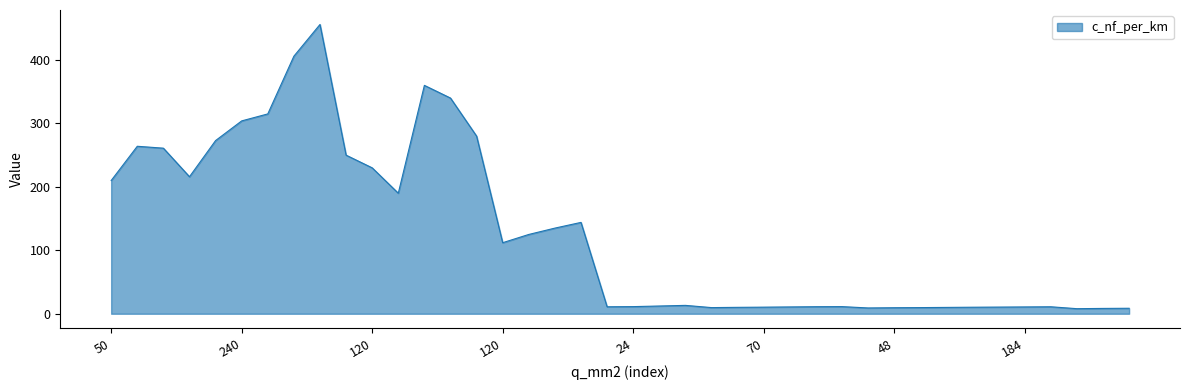

What is the maximum value shown in the chart?

456.0